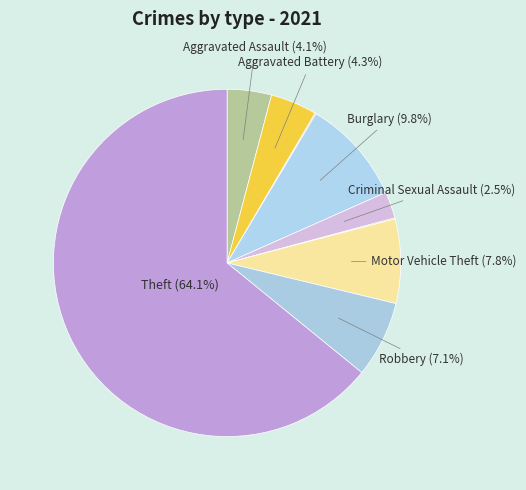

How many slices are in this pie chart?

9